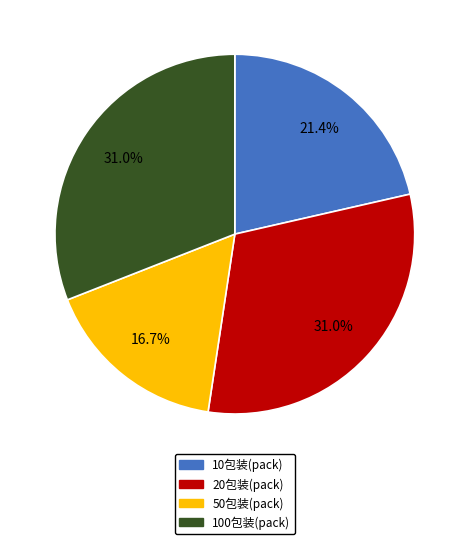

Is there a majority slice in this chart?

No